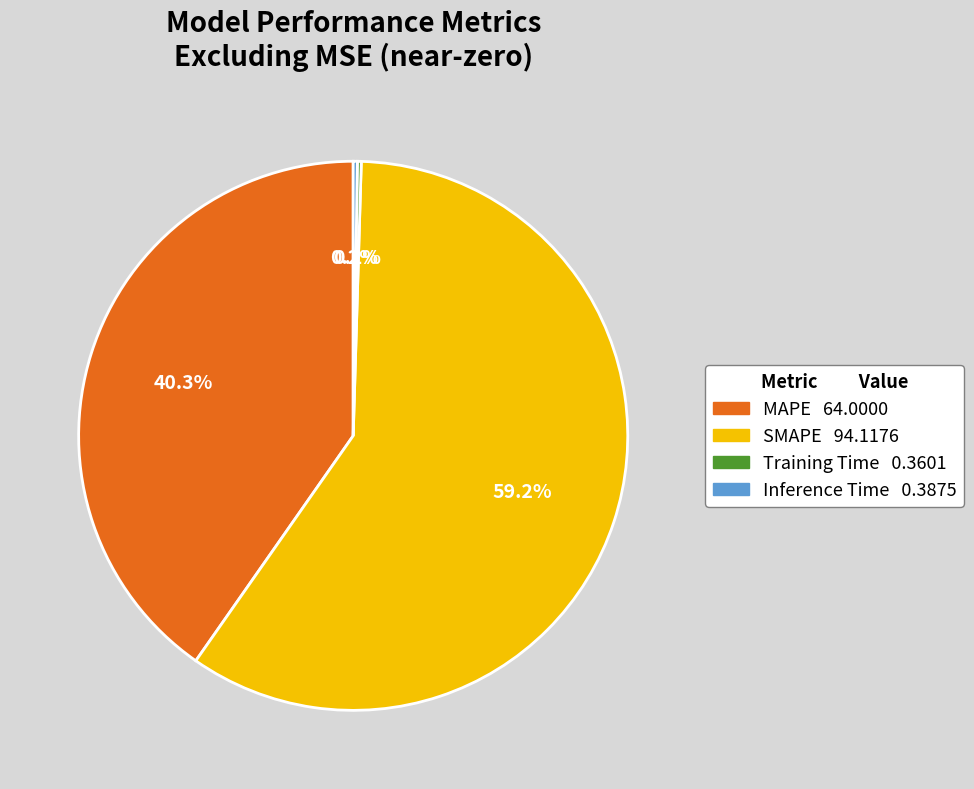

Is the sum of MAPE and SMAPE greater than half?

Yes